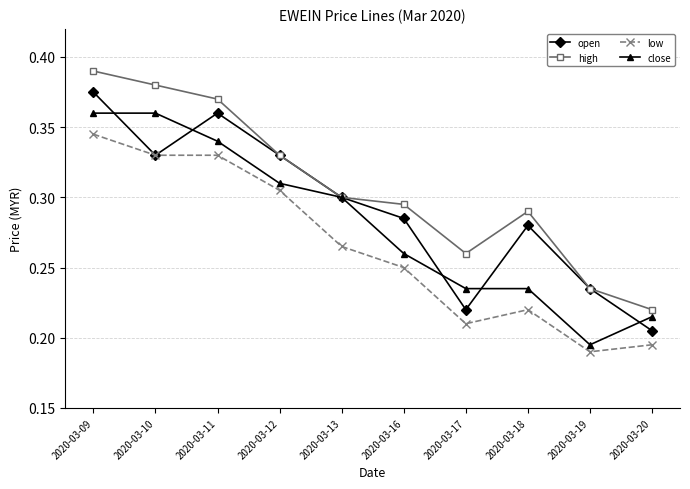

At which category is the sum across all series the highest?

2020-03-09